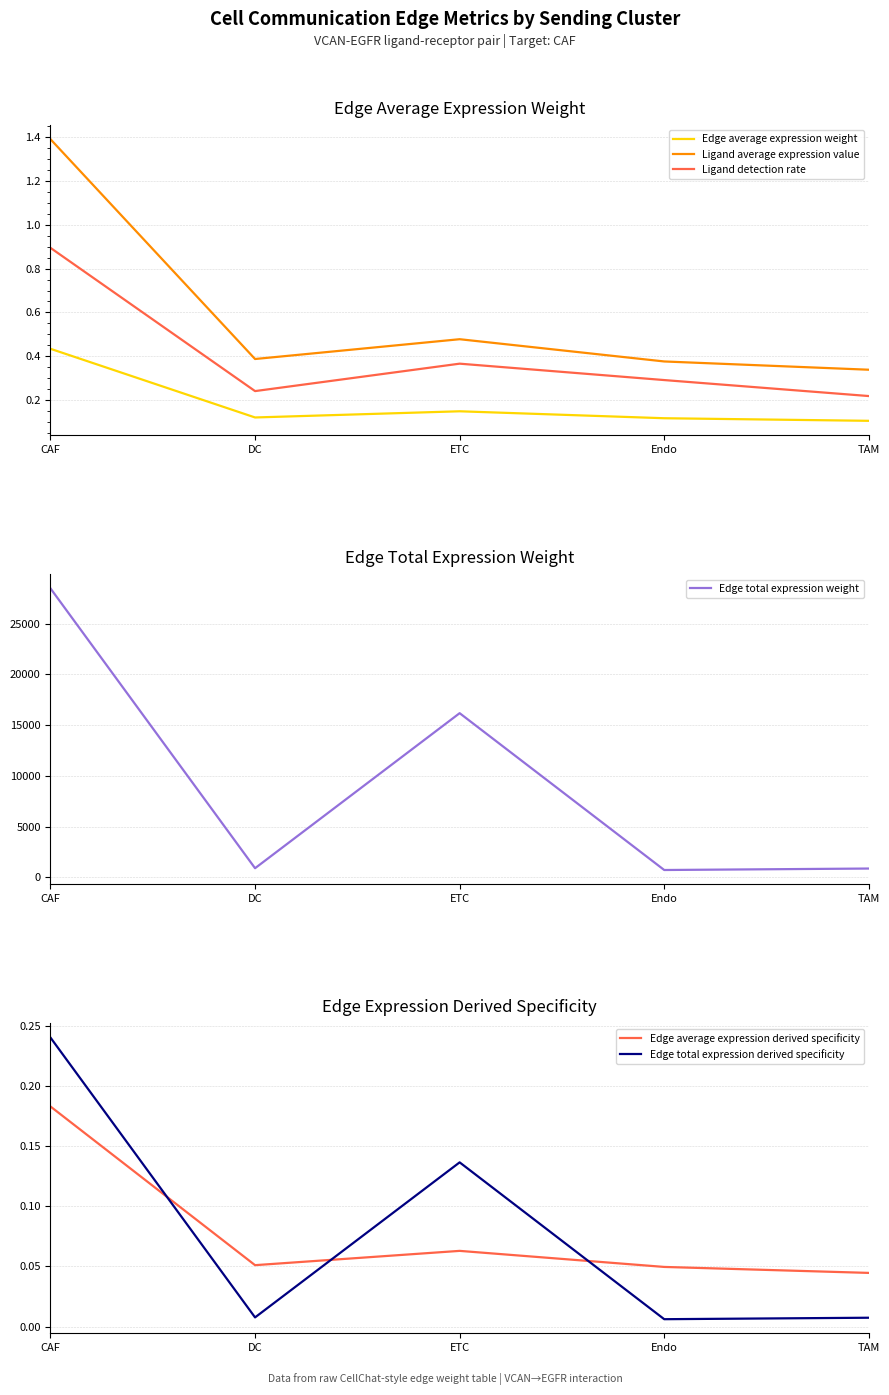

What is the sum of the Edge total expression derived specificity values at Endo and ETC?

0.1